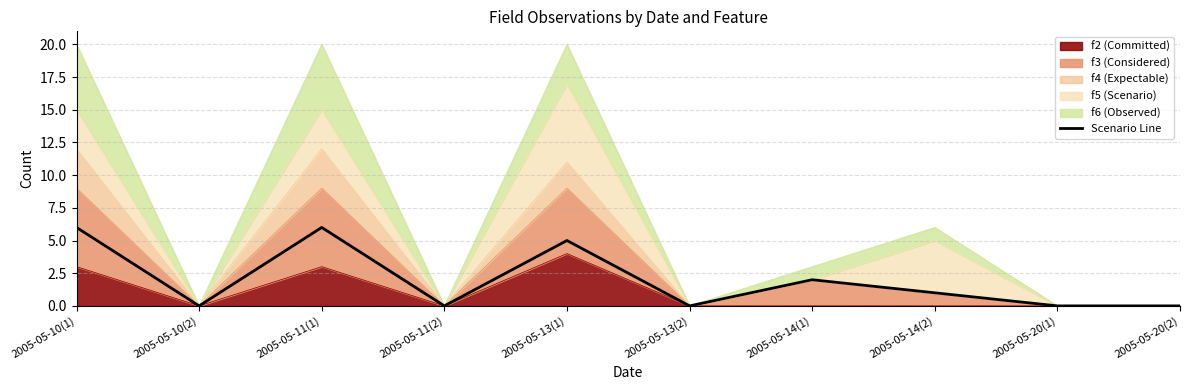

What is the label of the 6th point from the left?

2005-05-13(2)